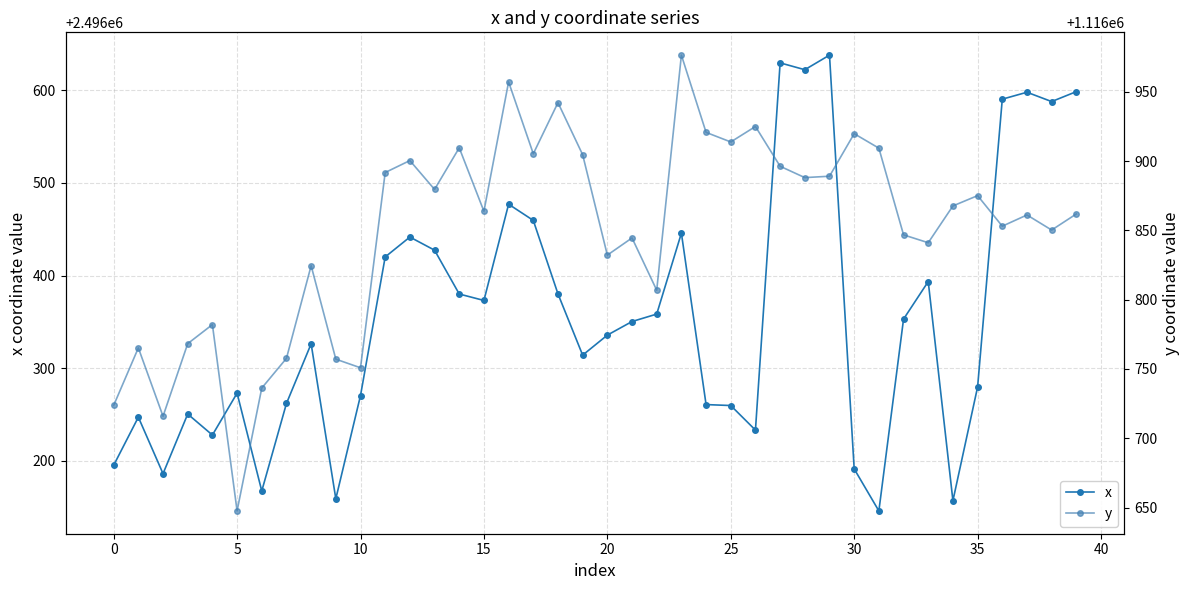

The x series shows 1262952.8 at 12. True or false?

False